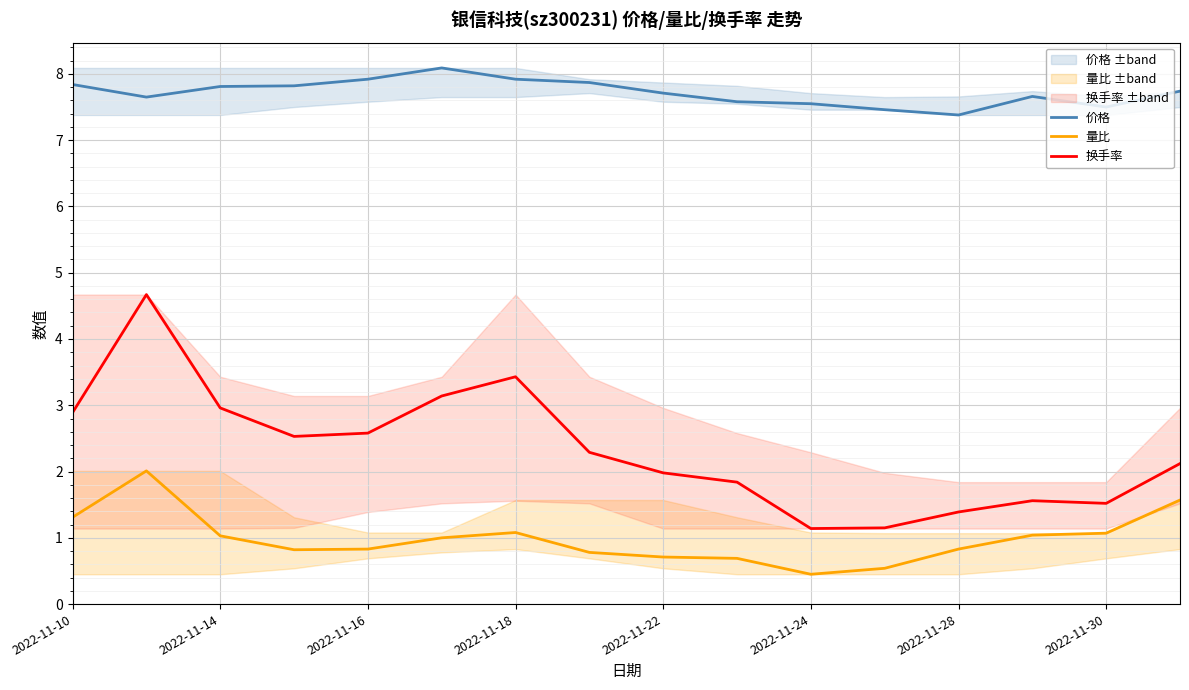

Reading left to right, what are all the values shown in this chart?

价格: 7.8	7.7	7.8	7.8	7.9	8.1	7.9	7.9	7.7	7.6	7.5	7.5	7.4	7.7	7.5	7.7
量比: 1.3	2.0	1.0	0.8	0.8	1.0	1.1	0.8	0.7	0.7	0.5	0.5	0.8	1.0	1.1	1.6
换手率: 2.9	4.7	3.0	2.5	2.6	3.1	3.4	2.3	2.0	1.8	1.1	1.1	1.4	1.6	1.5	2.1